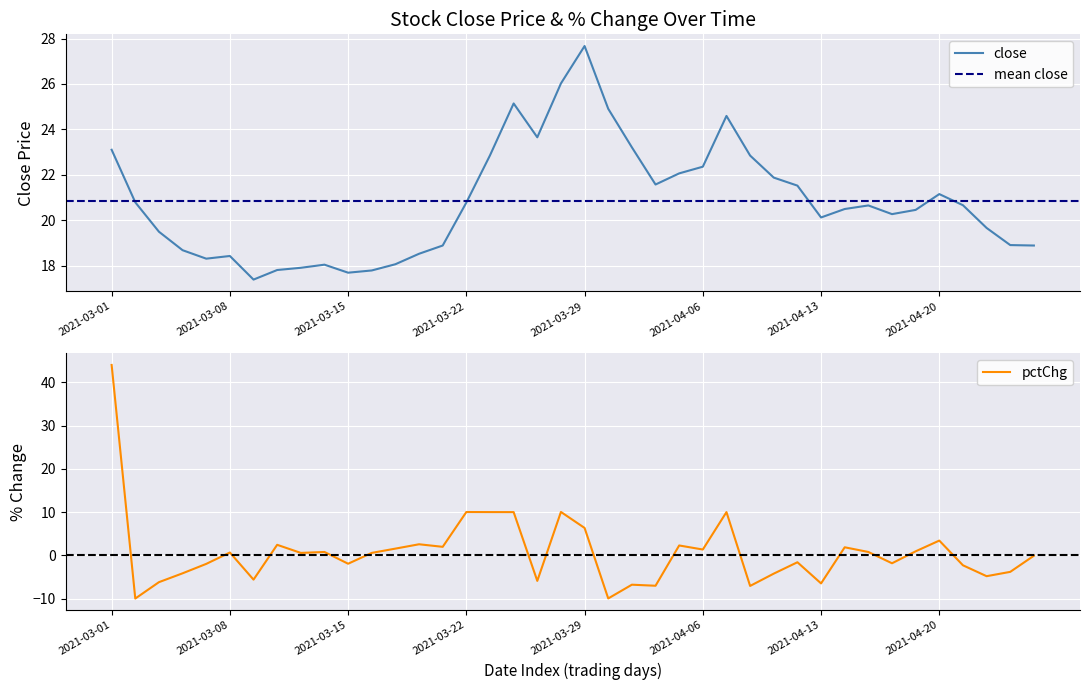

Is it true that close equals 19.7 at 2021-04-22?

True